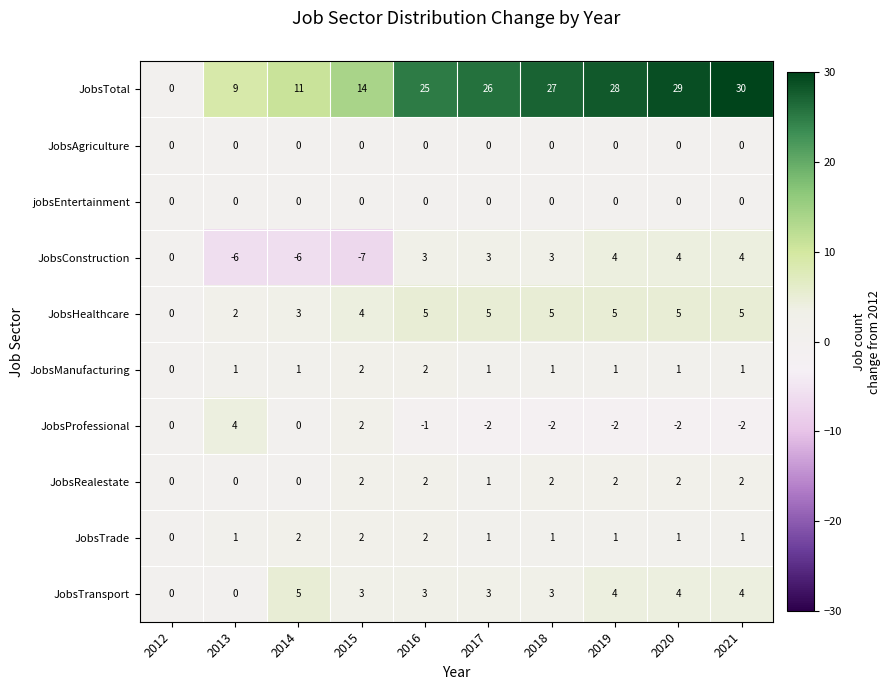

Which series has the largest range (max minus min)?

JobsTotal